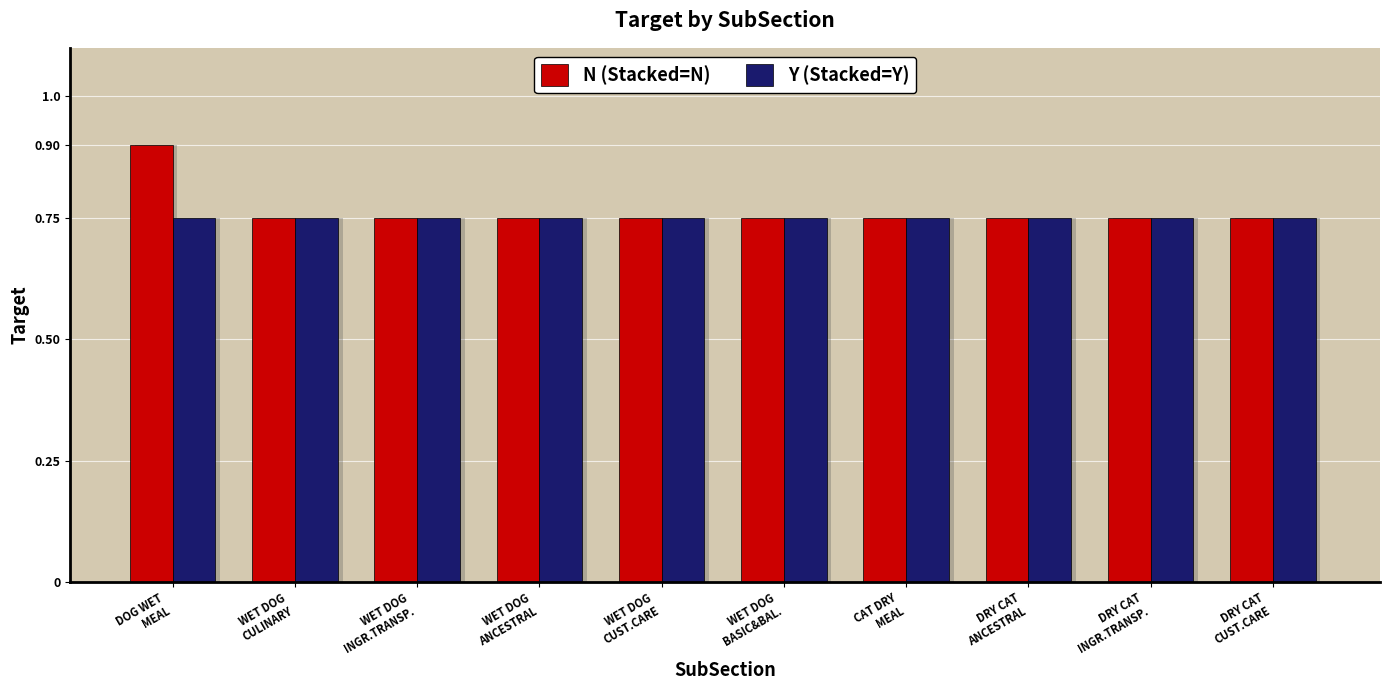

Reading left to right, list all the values displayed in this chart.

N (Stacked=N): DOG WET
MEAL=0.9	WET DOG
CULINARY=0.8	WET DOG
INGR.TRANSP.=0.8	WET DOG
ANCESTRAL=0.8	WET DOG
CUST.CARE=0.8	WET DOG
BASIC&BAL.=0.8	CAT DRY
MEAL=0.8	DRY CAT
ANCESTRAL=0.8	DRY CAT
INGR.TRANSP.=0.8	DRY CAT
CUST.CARE=0.8
Y (Stacked=Y): DOG WET
MEAL=0.8	WET DOG
CULINARY=0.8	WET DOG
INGR.TRANSP.=0.8	WET DOG
ANCESTRAL=0.8	WET DOG
CUST.CARE=0.8	WET DOG
BASIC&BAL.=0.8	CAT DRY
MEAL=0.8	DRY CAT
ANCESTRAL=0.8	DRY CAT
INGR.TRANSP.=0.8	DRY CAT
CUST.CARE=0.8